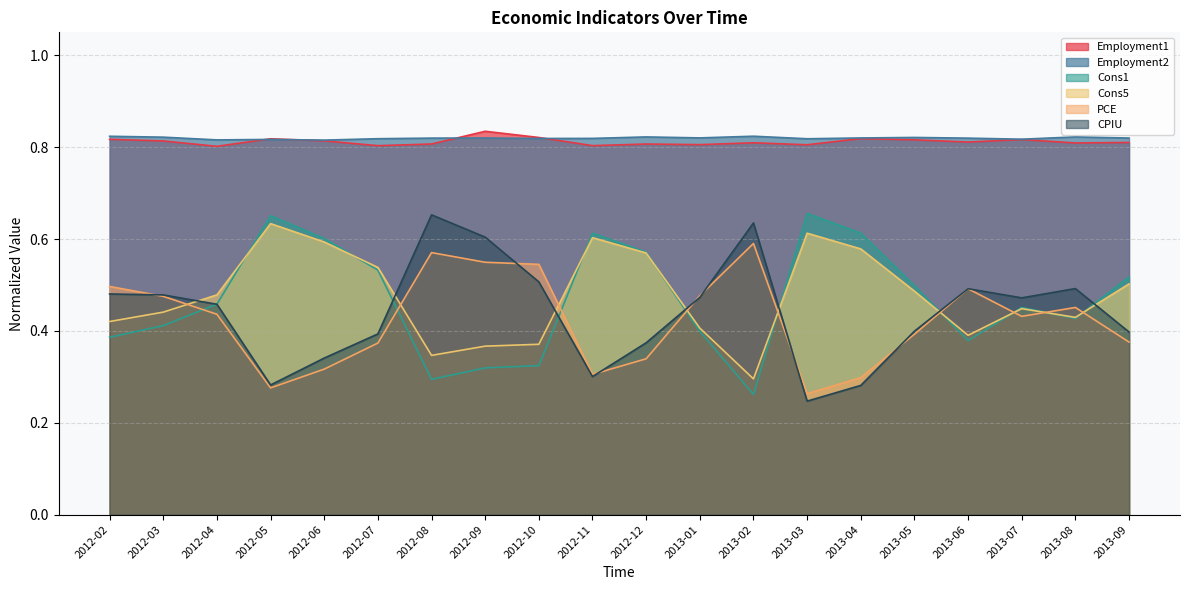

Read the Cons1 value at 2012-02.

0.4